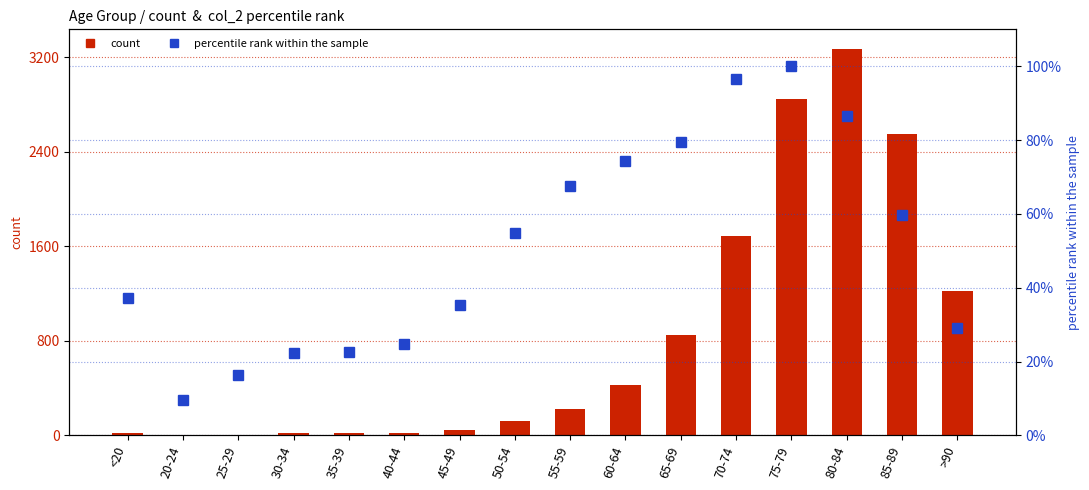

What is the spread (max minus min) of values at 50-54?

71.3